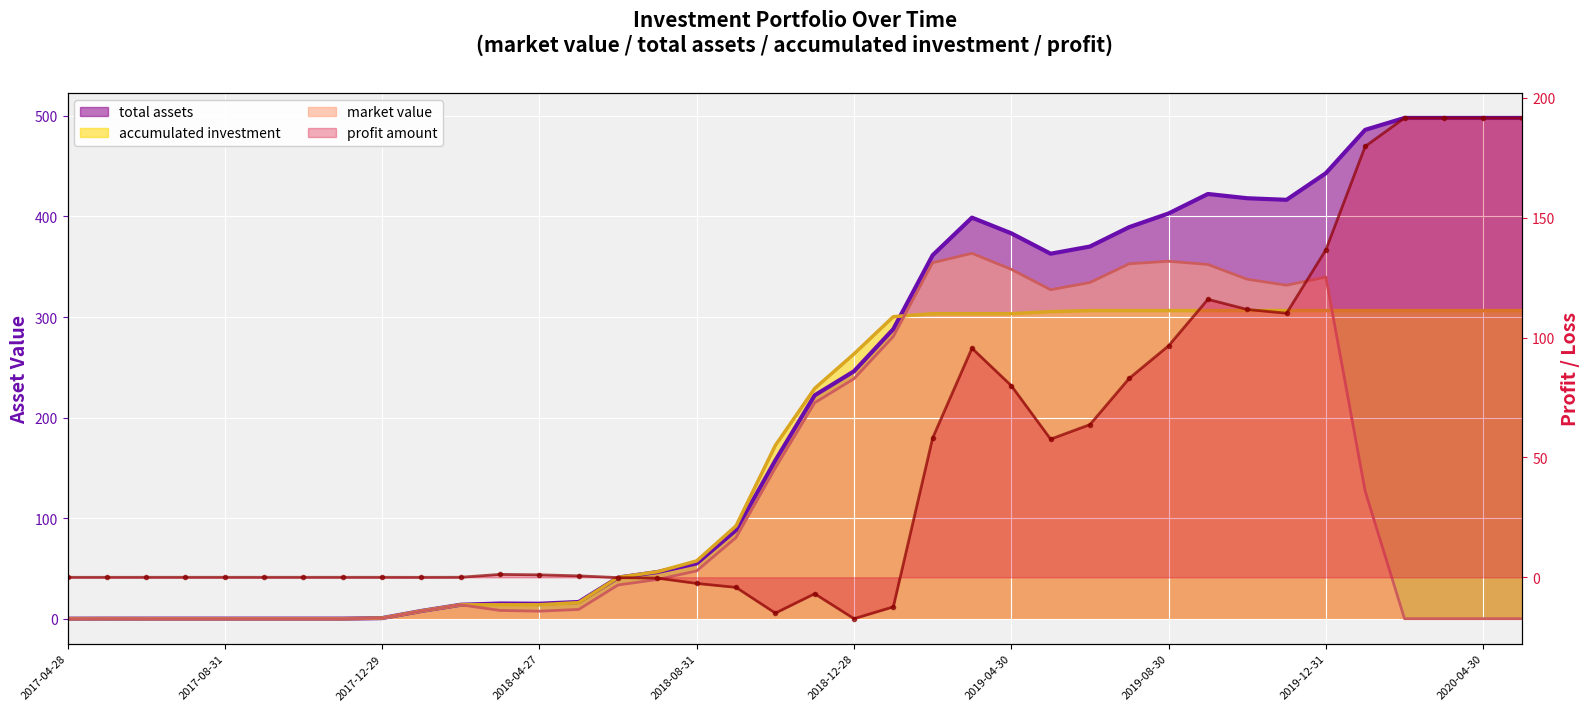

Reading left to right, list all the values displayed in this chart.

market value: 2017-04-28=0.0	2017-05-31=0.0	2017-06-30=0.0	2017-07-31=0.0	2017-08-31=0.0	2017-09-29=0.0	2017-10-31=0.0	2017-11-30=0.0	2017-12-29=0.5	2018-01-31=7.7	2018-02-28=13.8	2018-03-30=8.2	2018-04-27=7.5	2018-05-31=9.2	2018-06-29=33.5	2018-07-31=39.0	2018-08-31=47.6	2018-09-28=80.7	2018-10-31=150.0	2018-11-30=214.7	2018-12-28=238.7	2019-01-31=280.6	2019-02-28=354.0	2019-03-29=363.4	2019-04-30=347.5	2019-05-31=327.2	2019-06-28=334.3	2019-07-31=353.0	2019-08-30=355.5	2019-09-30=352.3	2019-10-31=337.6	2019-11-29=331.6	2019-12-31=339.7	2020-01-23=126.8	2020-02-28=0.0	2020-03-31=0.0	2020-04-30=0.0	2020-05-29=0.0
total assets: 2017-04-28=0.0	2017-05-31=0.0	2017-06-30=0.0	2017-07-31=0.0	2017-08-31=0.0	2017-09-29=0.0	2017-10-31=0.0	2017-11-30=0.0	2017-12-29=0.6	2018-01-31=7.7	2018-02-28=13.9	2018-03-30=15.1	2018-04-27=14.9	2018-05-31=16.6	2018-06-29=40.9	2018-07-31=46.4	2018-08-31=54.9	2018-09-28=88.0	2018-10-31=157.4	2018-11-30=222.1	2018-12-28=246.0	2019-01-31=288.0	2019-02-28=361.4	2019-03-29=398.9	2019-04-30=383.3	2019-05-31=363.0	2019-06-28=370.1	2019-07-31=389.4	2019-08-30=403.0	2019-09-30=422.4	2019-10-31=418.1	2019-11-29=416.6	2019-12-31=443.0	2020-01-23=486.2	2020-02-28=498.0	2020-03-31=498.0	2020-04-30=498.0	2020-05-29=498.0
accumulated investment: 2017-04-28=0.0	2017-05-31=0.0	2017-06-30=0.0	2017-07-31=0.0	2017-08-31=0.0	2017-09-29=0.0	2017-10-31=0.0	2017-11-30=0.0	2017-12-29=0.6	2018-01-31=7.7	2018-02-28=13.8	2018-03-30=13.8	2018-04-27=13.8	2018-05-31=16.0	2018-06-29=41.0	2018-07-31=46.7	2018-08-31=57.5	2018-09-28=92.2	2018-10-31=172.3	2018-11-30=229.0	2018-12-28=263.3	2019-01-31=300.3	2019-02-28=303.3	2019-03-29=303.3	2019-04-30=303.3	2019-05-31=305.4	2019-06-28=306.4	2019-07-31=306.4	2019-08-30=306.4	2019-09-30=306.4	2019-10-31=306.4	2019-11-29=306.4	2019-12-31=306.4	2020-01-23=306.4	2020-02-28=306.4	2020-03-31=306.4	2020-04-30=306.4	2020-05-29=306.4
profit amount: 2017-04-28=0.0	2017-05-31=0.0	2017-06-30=0.0	2017-07-31=0.0	2017-08-31=0.0	2017-09-29=0.0	2017-10-31=0.0	2017-11-30=0.0	2017-12-29=0.0	2018-01-31=-0.0	2018-02-28=0.0	2018-03-30=1.2	2018-04-27=1.0	2018-05-31=0.6	2018-06-29=-0.1	2018-07-31=-0.3	2018-08-31=-2.6	2018-09-28=-4.2	2018-10-31=-14.9	2018-11-30=-6.9	2018-12-28=-17.3	2019-01-31=-12.3	2019-02-28=58.1	2019-03-29=95.5	2019-04-30=79.9	2019-05-31=57.6	2019-06-28=63.7	2019-07-31=83.0	2019-08-30=96.6	2019-09-30=115.9	2019-10-31=111.7	2019-11-29=110.1	2019-12-31=136.6	2020-01-23=179.7	2020-02-28=191.6	2020-03-31=191.6	2020-04-30=191.6	2020-05-29=191.6